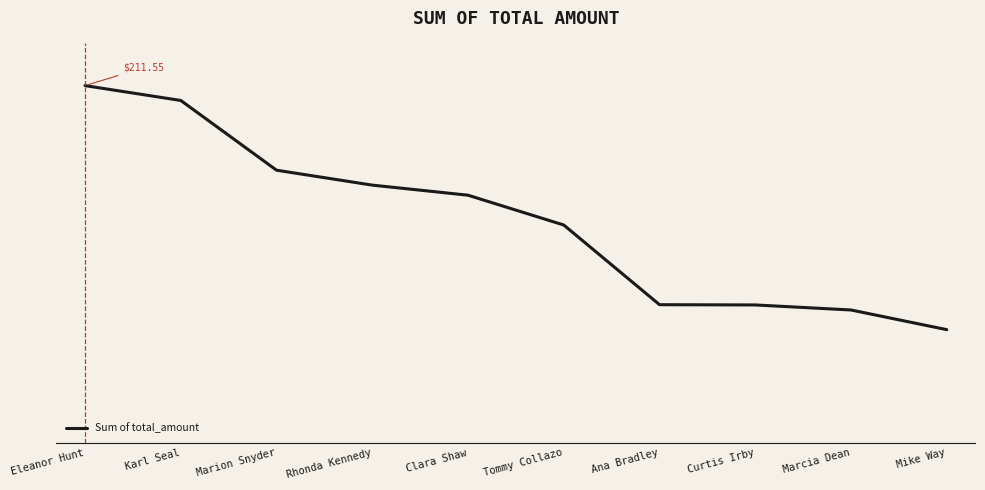

What is the change in value from Marion Snyder to Tommy Collazo?

-11.0